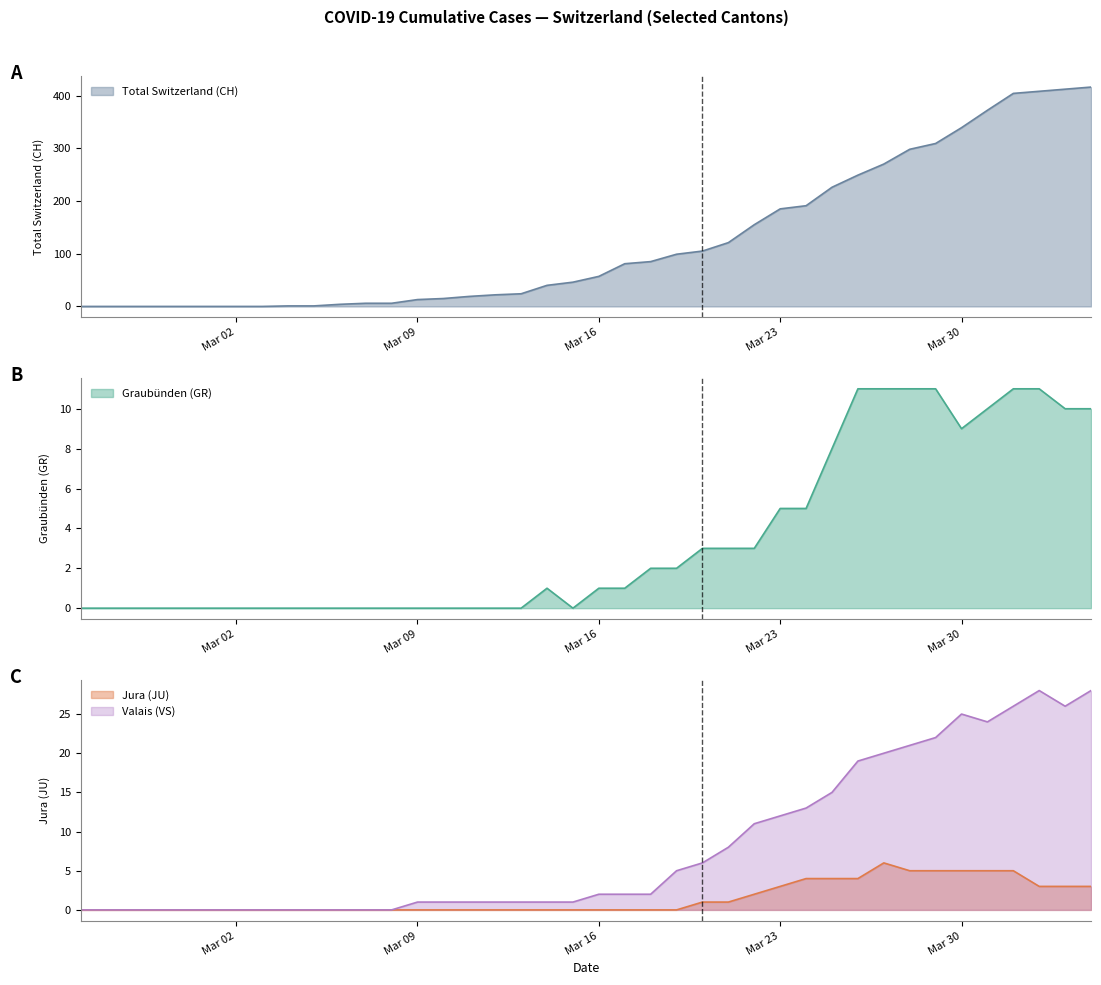

What is the highest value of the Jura (JU) series?

6